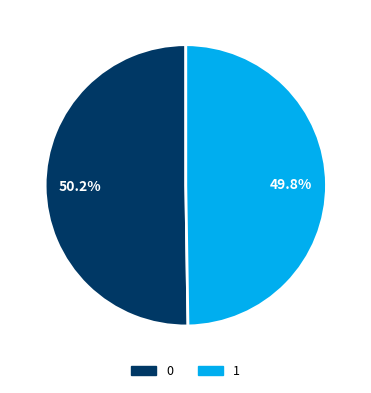

Is there a majority slice in this chart?

Yes